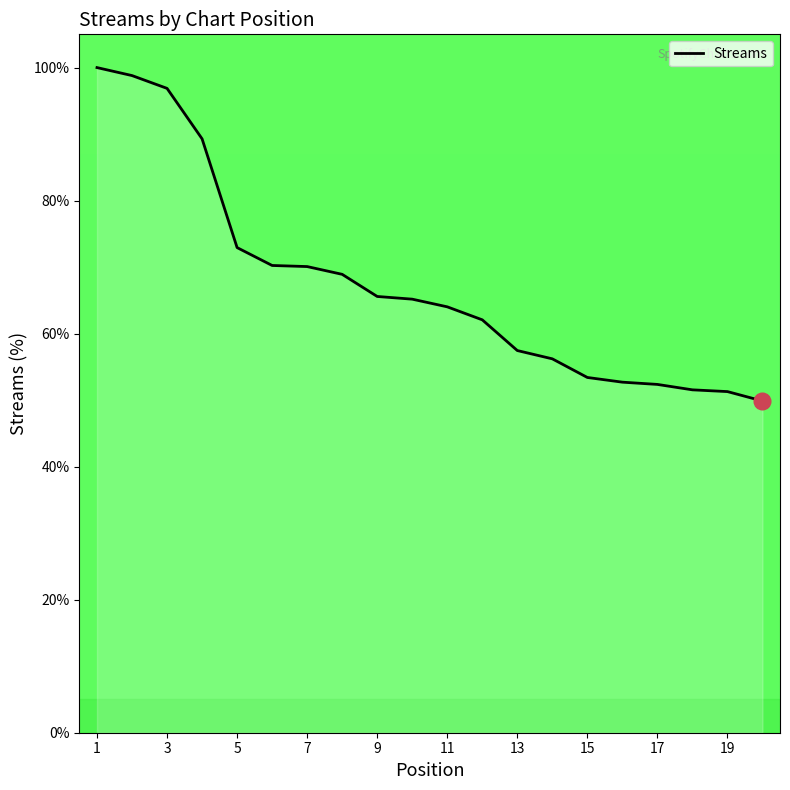

Count the number of values greater than 65.

10